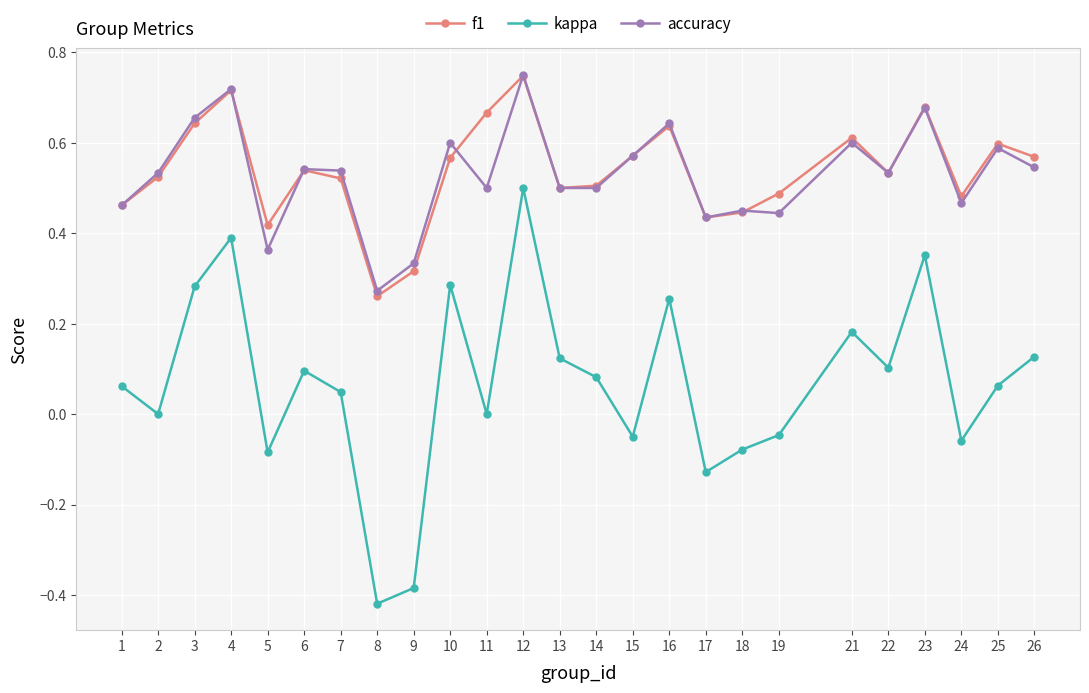

Is it true that f1 equals 0.2 at 16?

False